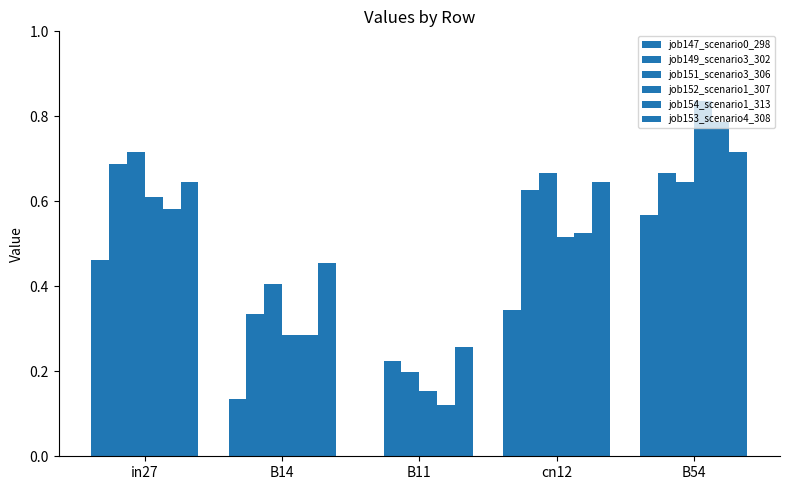

What is the difference between the second highest and second lowest values in the job147_scenario0_298 series?

0.3